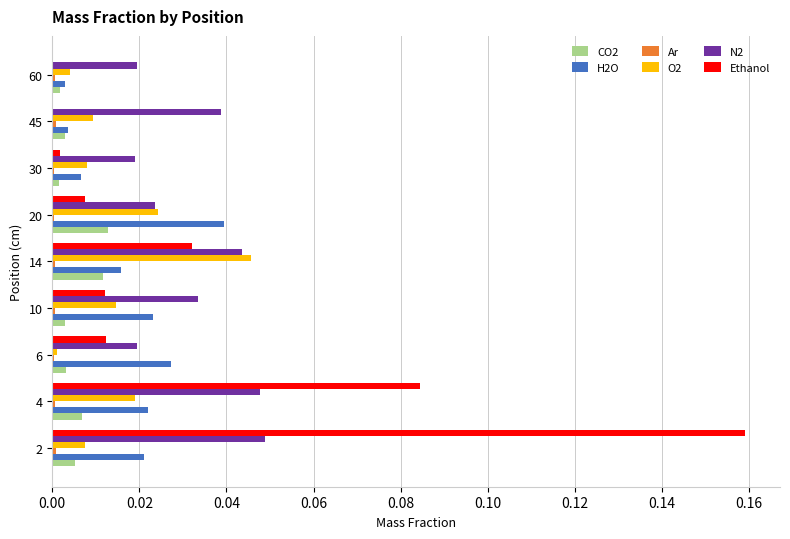

The value of N2 at 45 is 0.1. True or false?

False